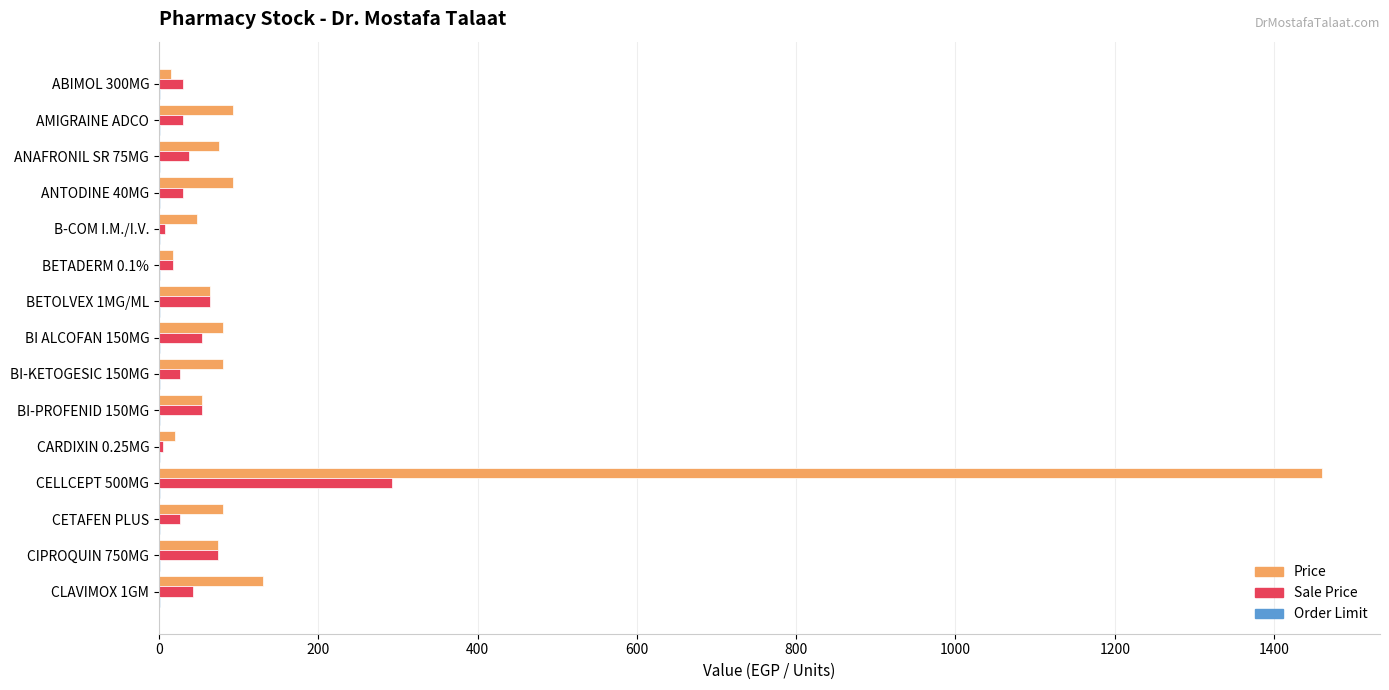

Between CELLCEPT 500MG and CLAVIMOX 1GM, which series saw the biggest shift?

Price